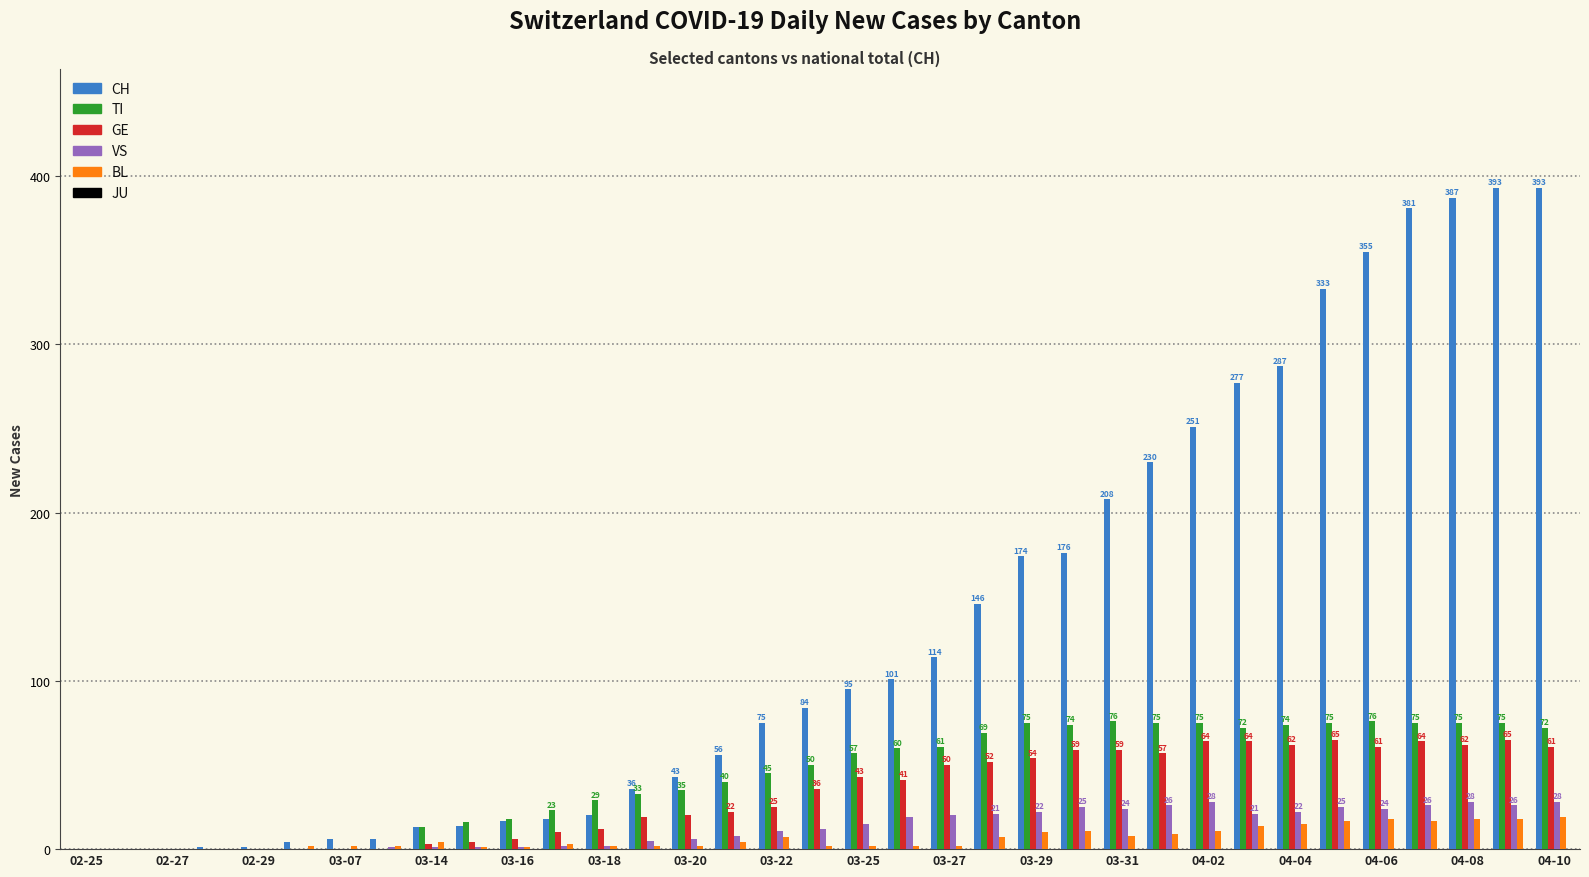

What is the maximum value shown in the chart?

393